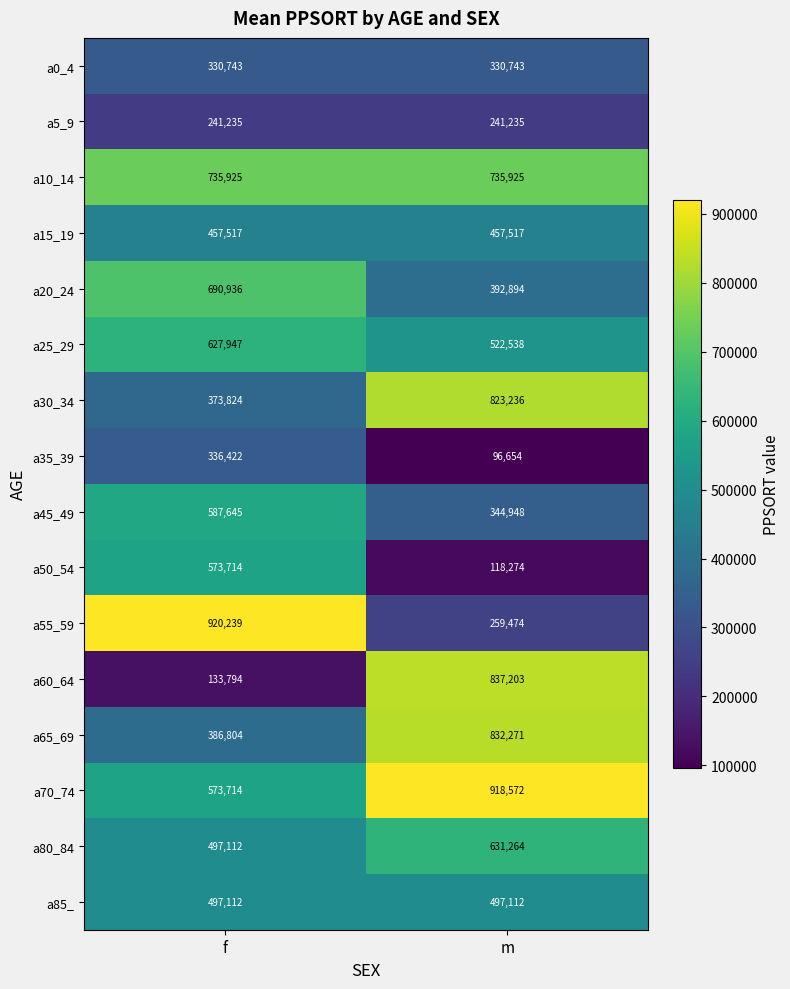

How many categories are shown in the chart?

2